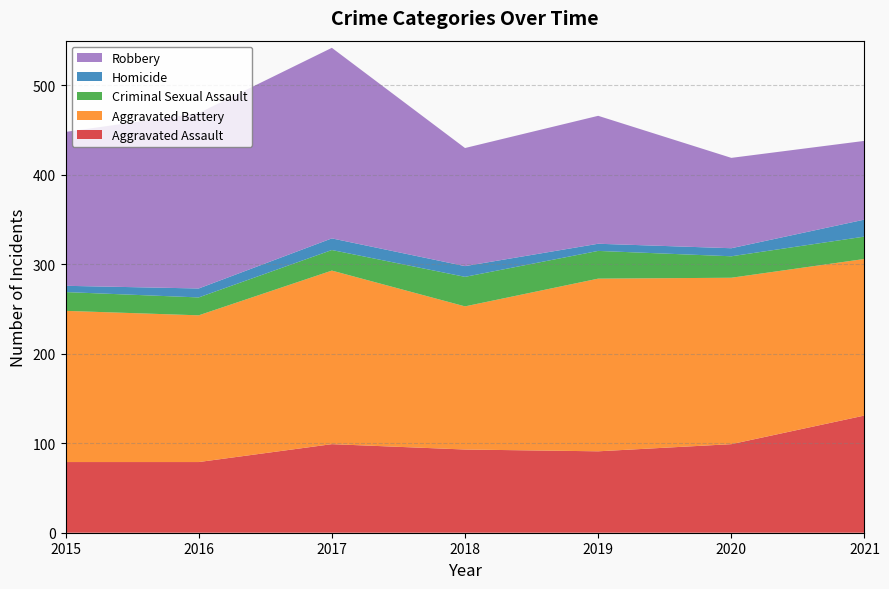

Reading left to right, extract all data points from this chart.

Aggravated Assault: 79	79	99	93	91	99	131
Aggravated Battery: 169	164	194	160	193	186	175
Criminal Sexual Assault: 21	20	23	33	31	24	25
Homicide: 7	10	13	12	8	9	19
Robbery: 172	196	213	132	143	101	88